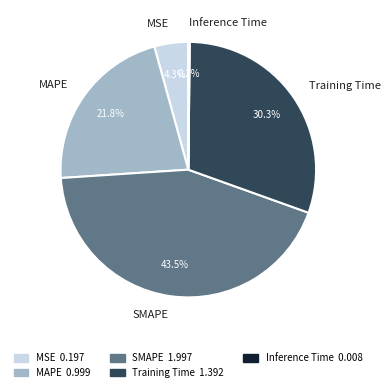

Which has a higher value, MSE or Training Time?

Training Time